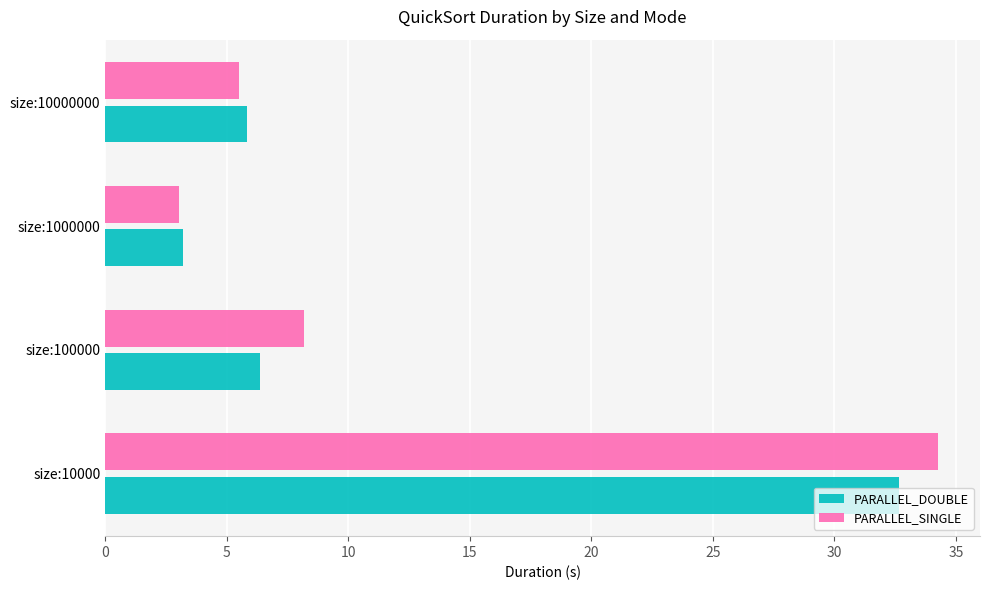

Is it true that PARALLEL_DOUBLE equals 6.3 at size:100000?

True